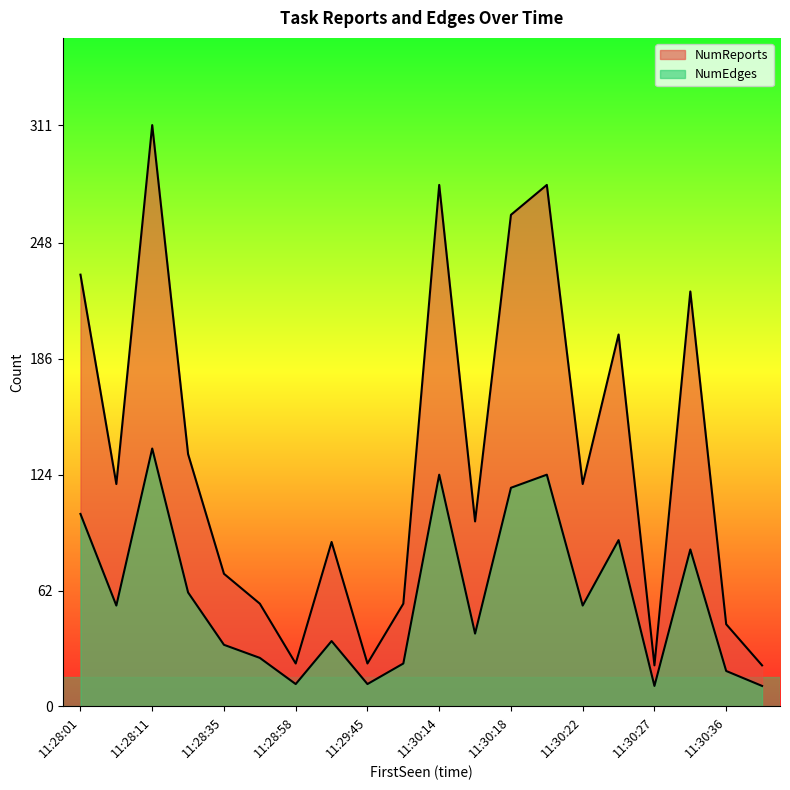

Count the number of categories in the chart.

20